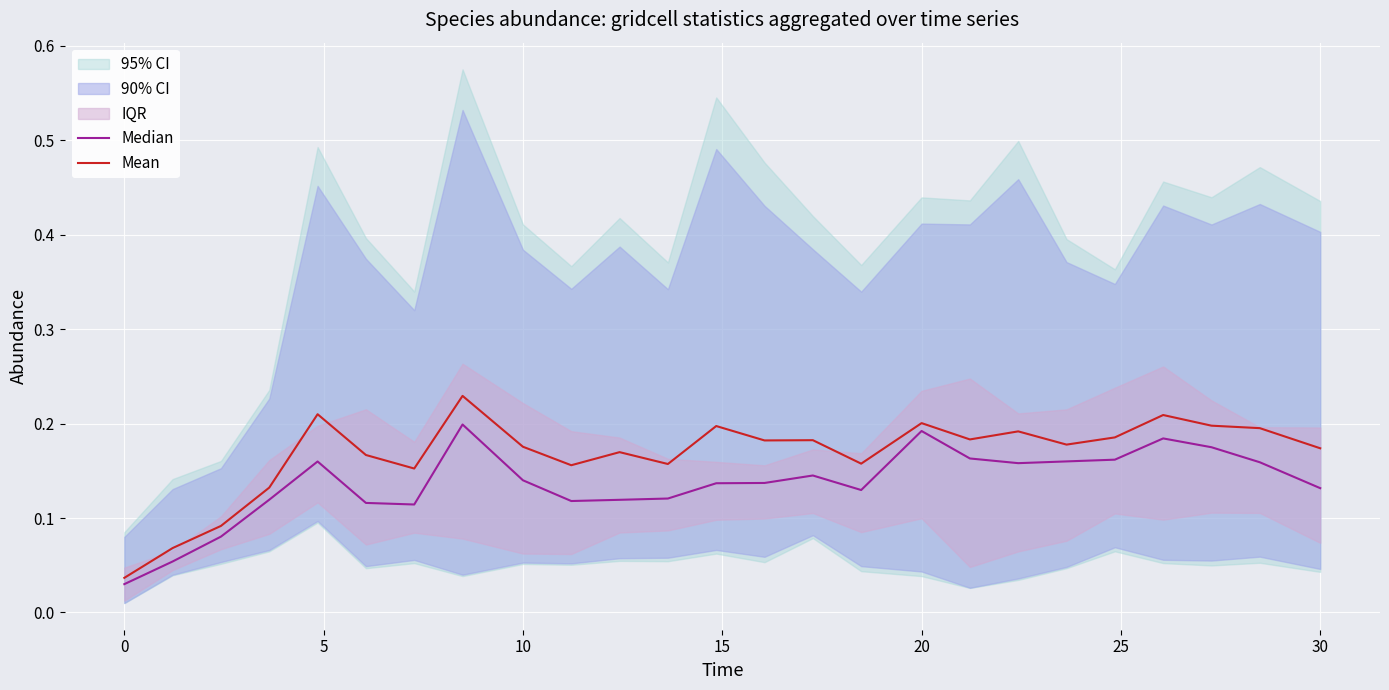

The Mean series shows 0.1 at 17. True or false?

False